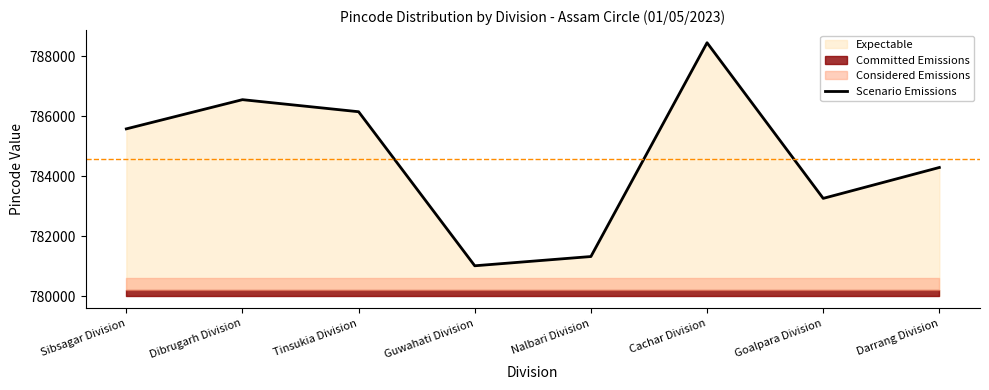

Approximately how many times larger is the value at Nalbari Division compared to Darrang Division?

1.0